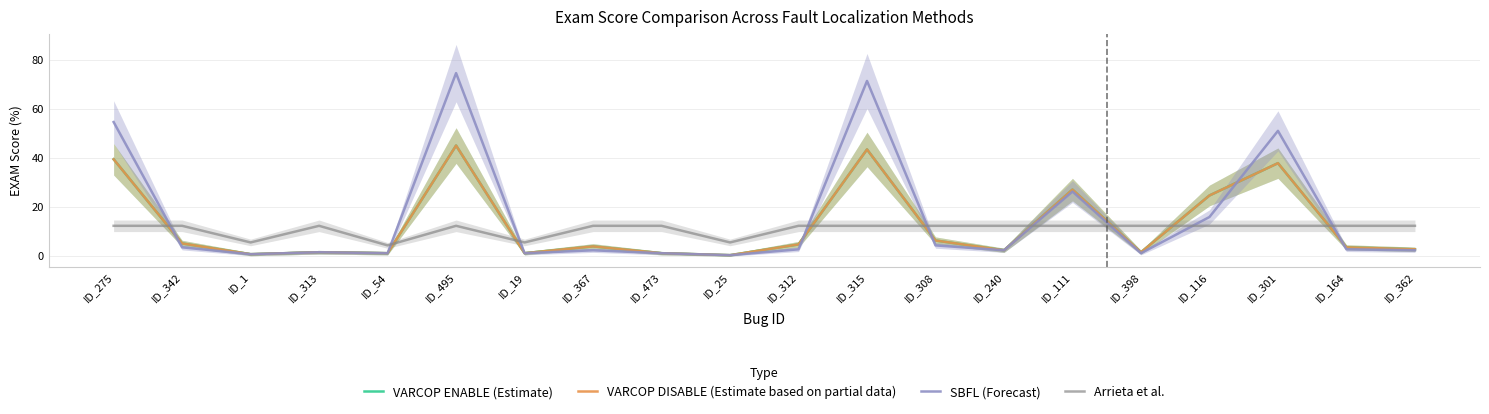

What is the greatest value displayed?

74.5